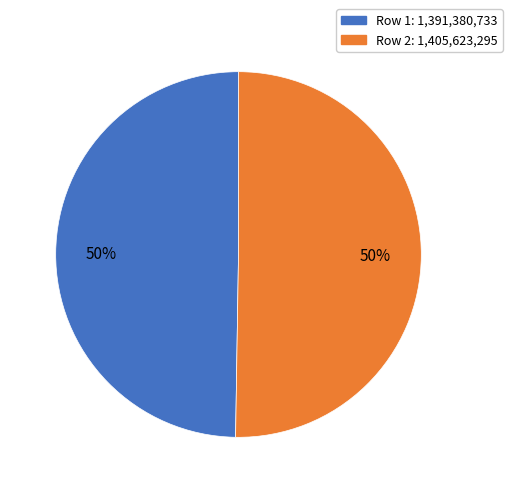

To the nearest percent, what is the average slice percentage?

50%